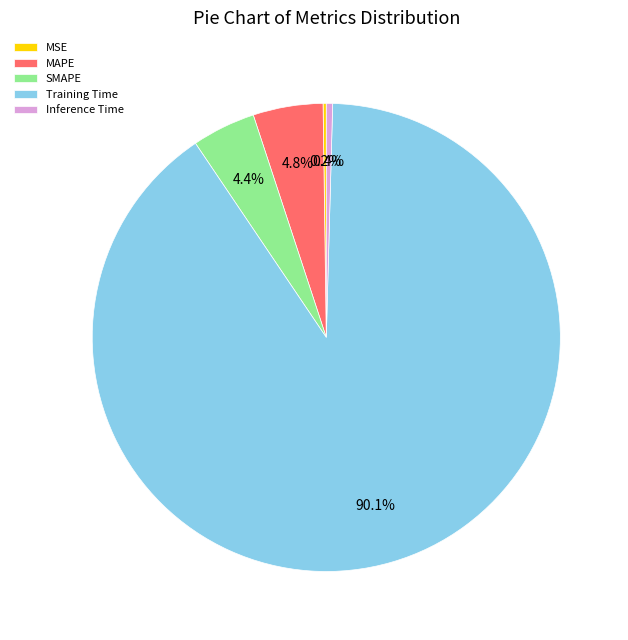

What is the total percentage of SMAPE and Inference Time?

4.8%